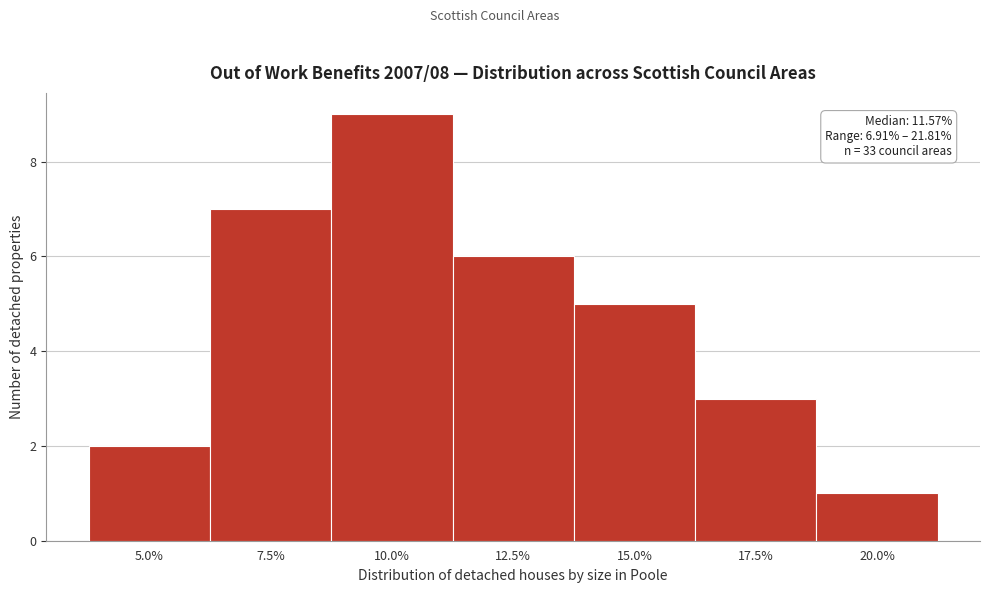

Reading left to right, transcribe all the data shown in this chart.

2	7	9	6	5	3	1